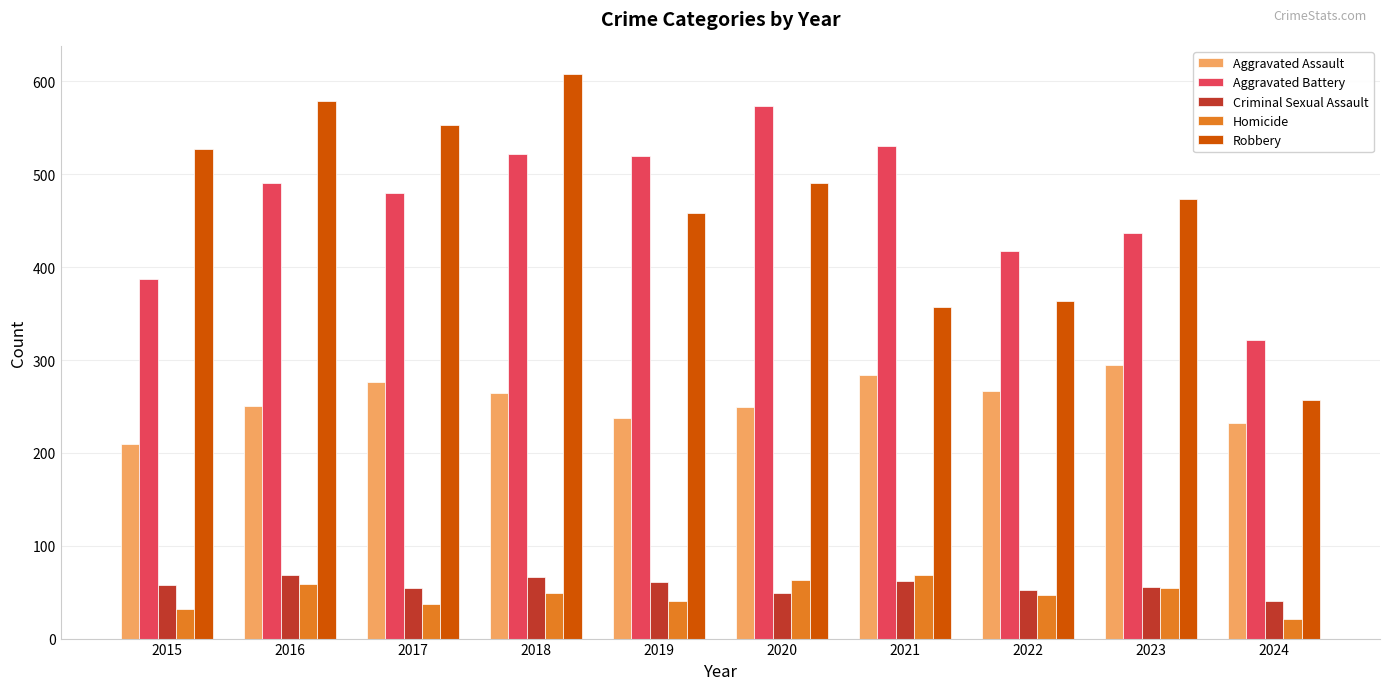

What is the lowest value of the Robbery series?

257